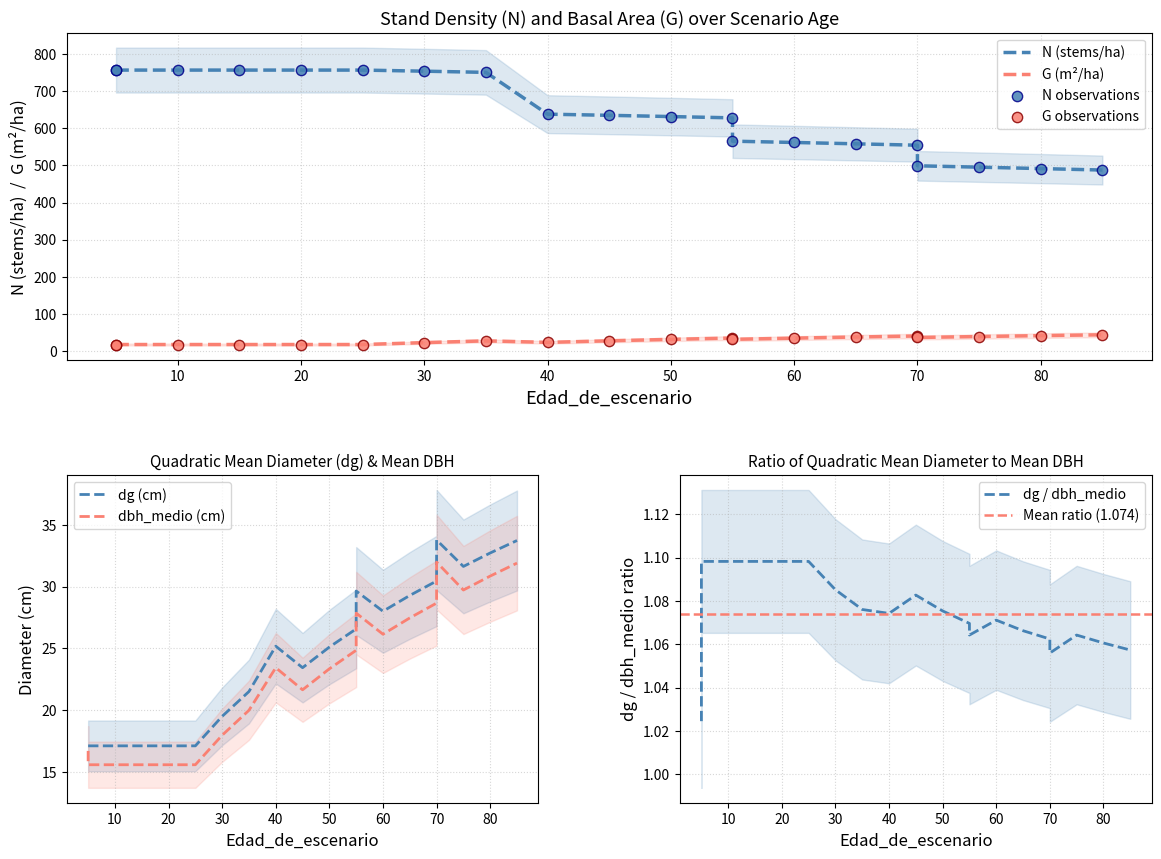

At which category is the sum across all series the highest?

35